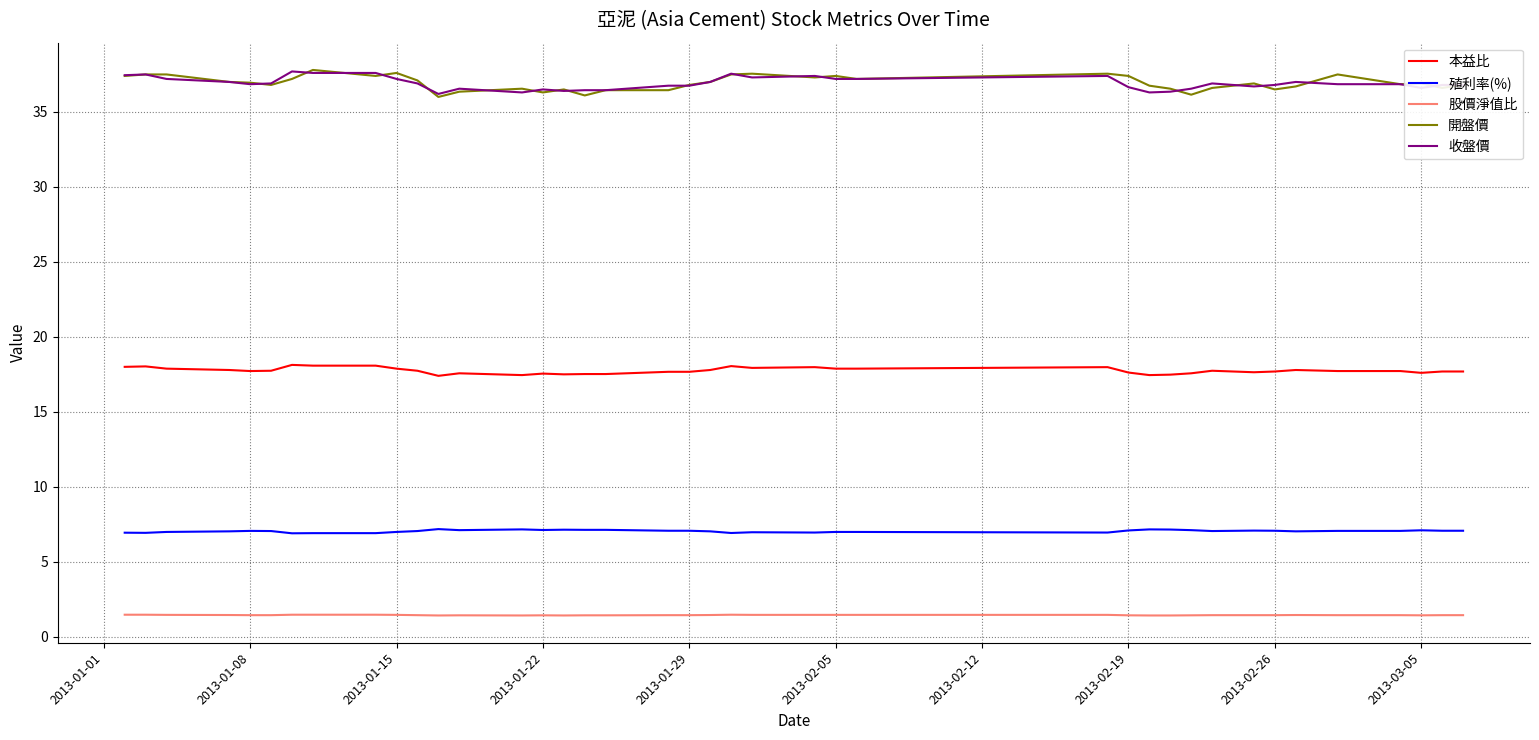

What are all the series names shown in the legend?

本益比, 殖利率(%), 股價淨值比, 開盤價, 收盤價